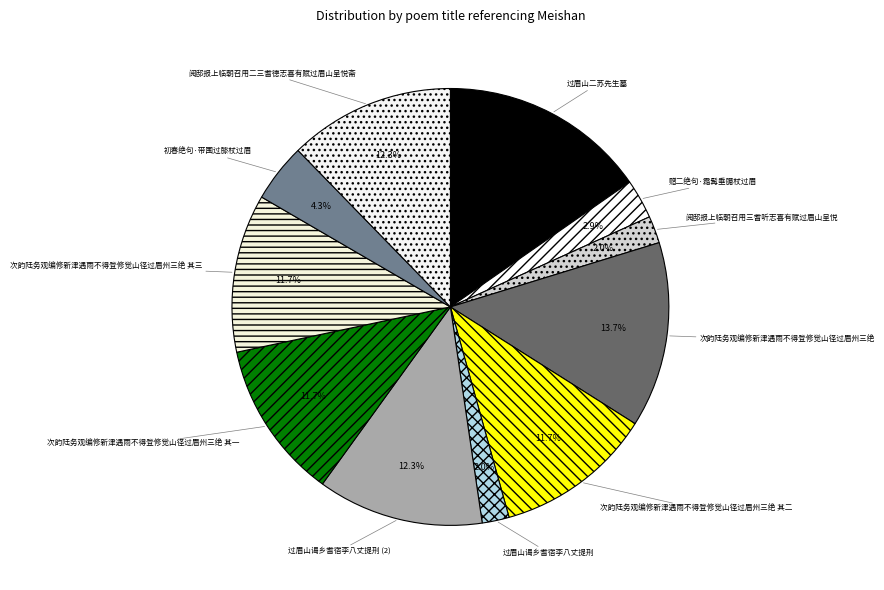

Which slice is the largest?

过眉山二苏先生墓